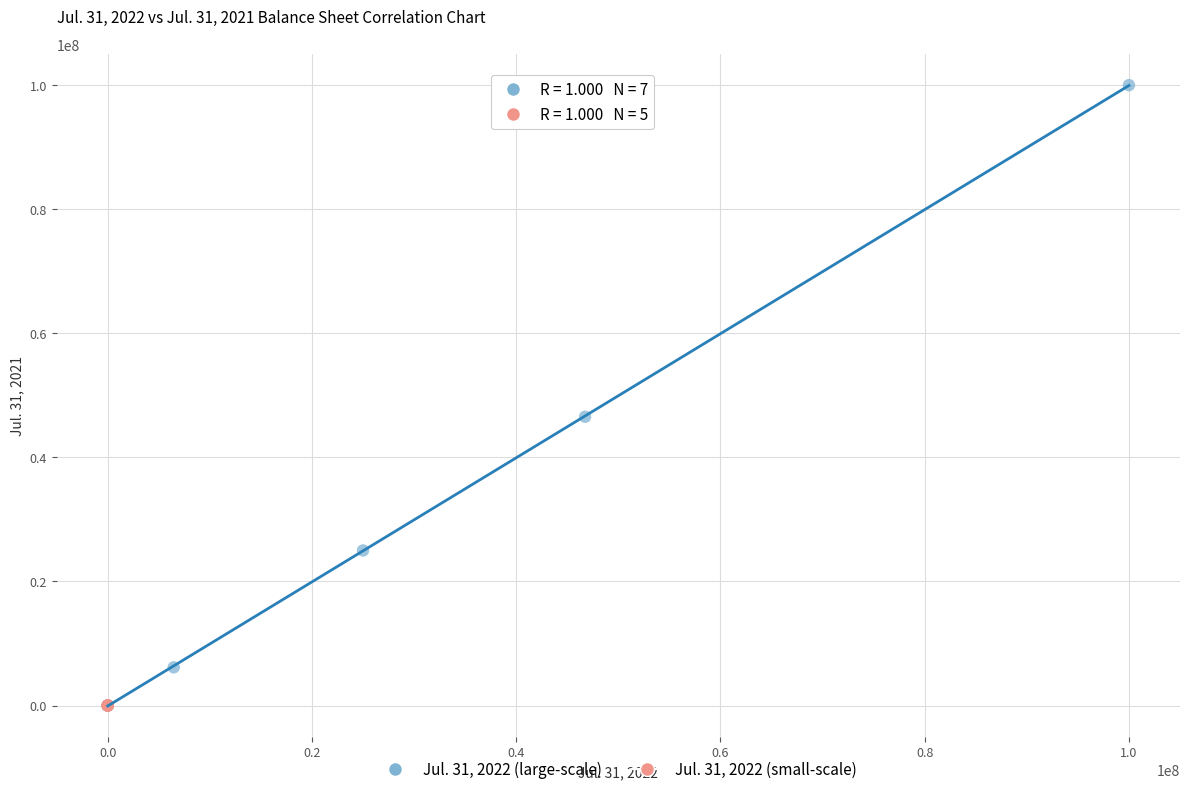

Which series reaches the maximum Y coordinate?

Jul. 31, 2022 (large-scale)